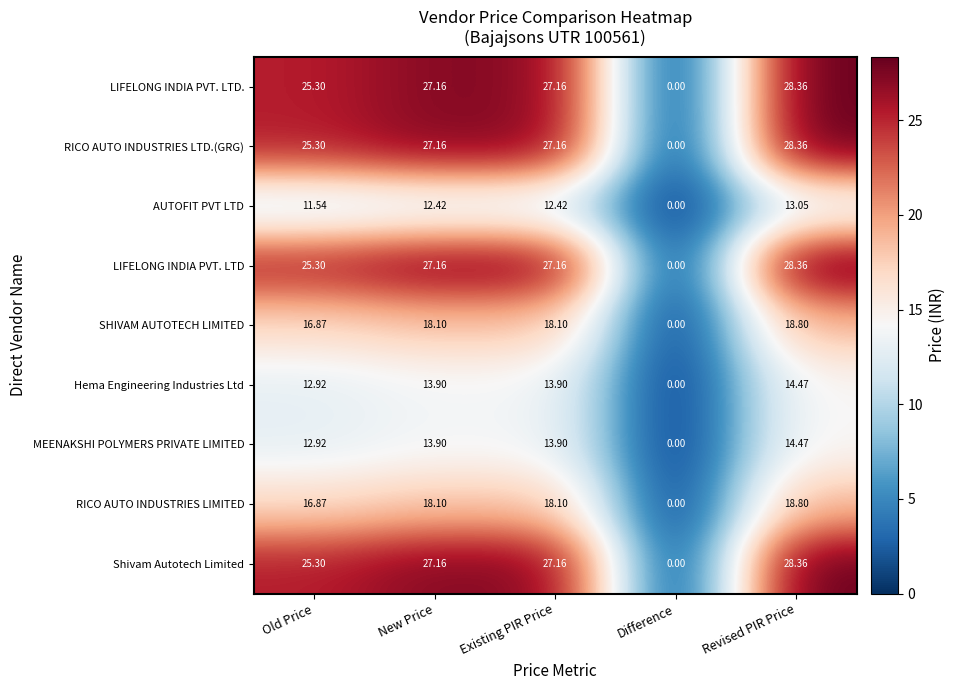

Where is LIFELONG INDIA PVT. LTD. nearest to the value 14?

Old Price